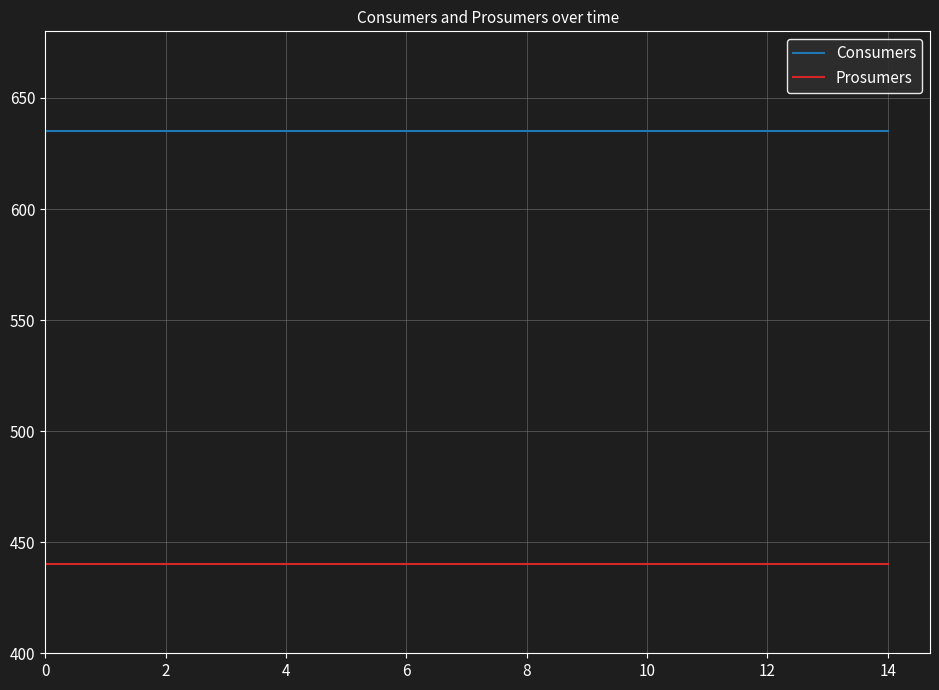

What is the sum of all Consumers values?

9525